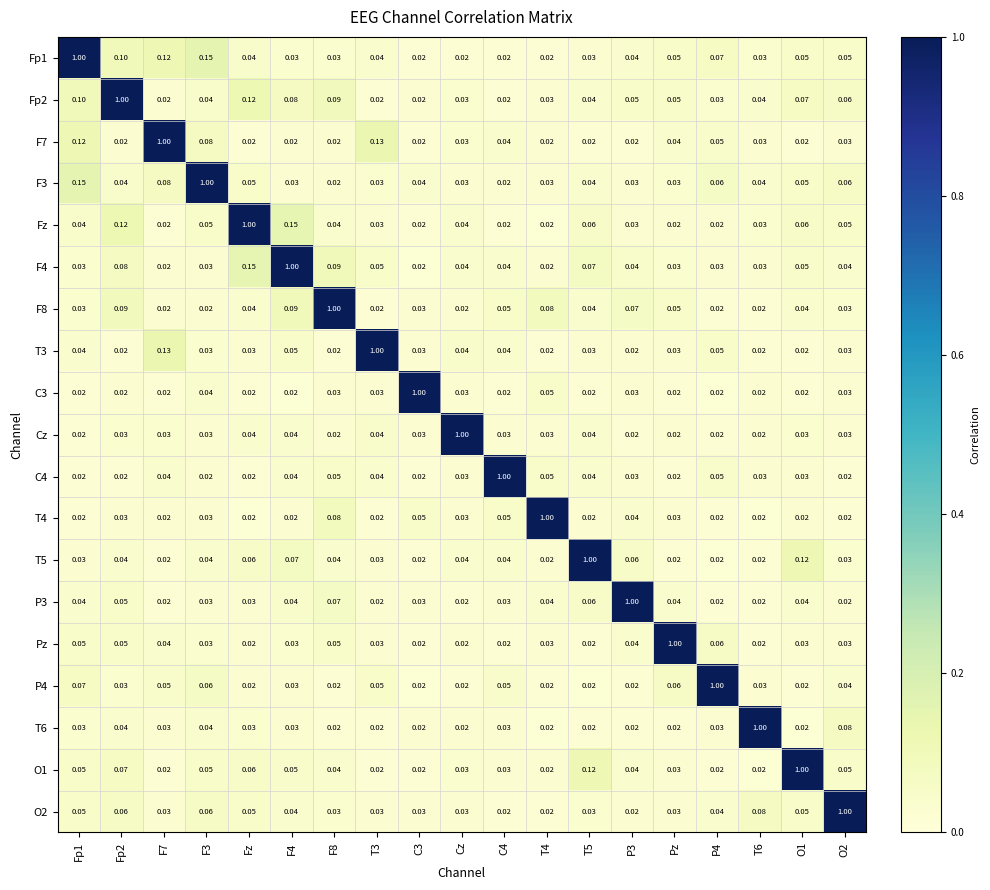

Is the value of Cz at T5 greater than the value of T4 at F4?

Yes